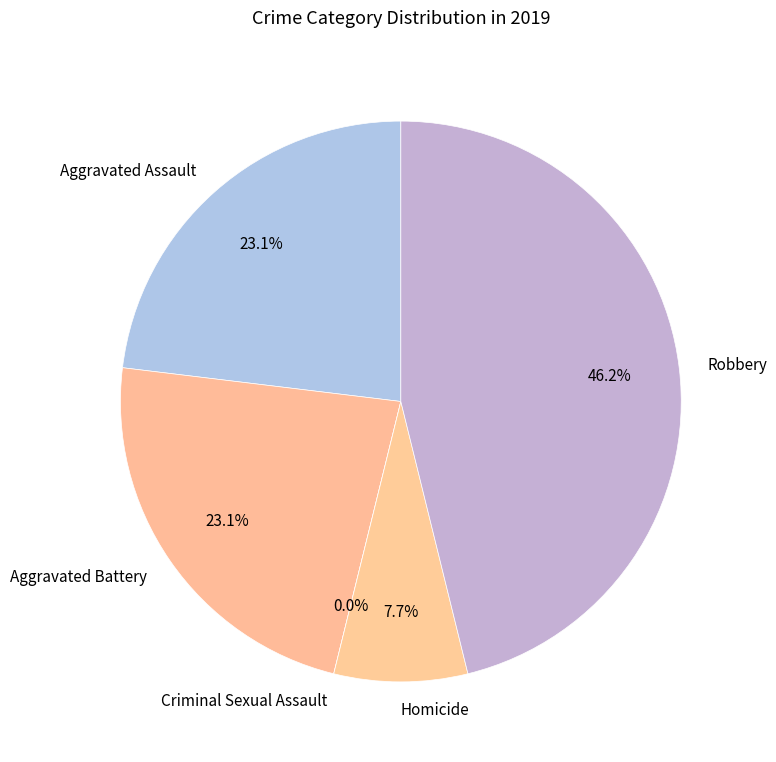

To the nearest percent, what percentage of the pie is Homicide?

8%